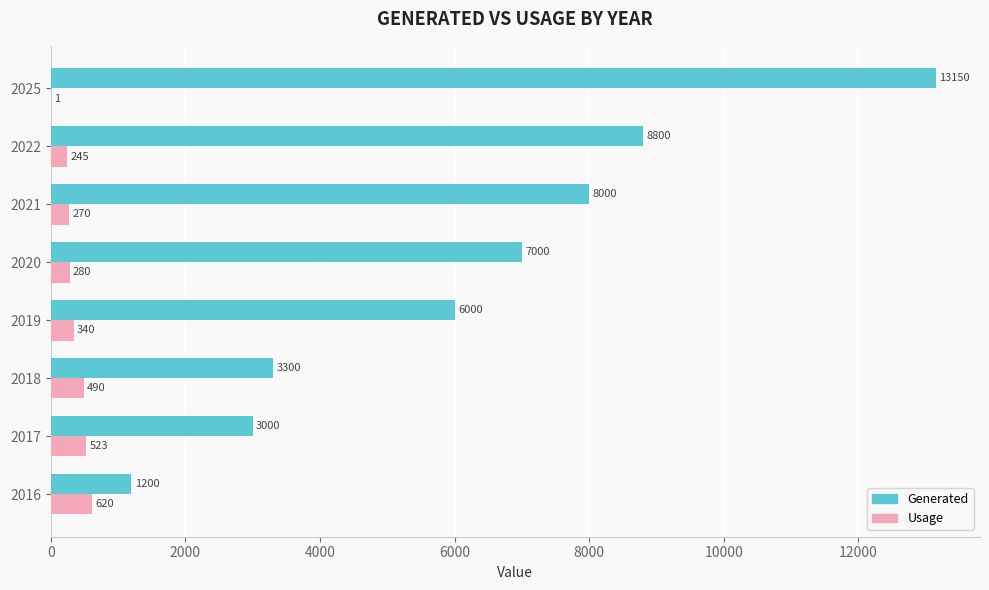

What is the total value across all series at 2018?

3790